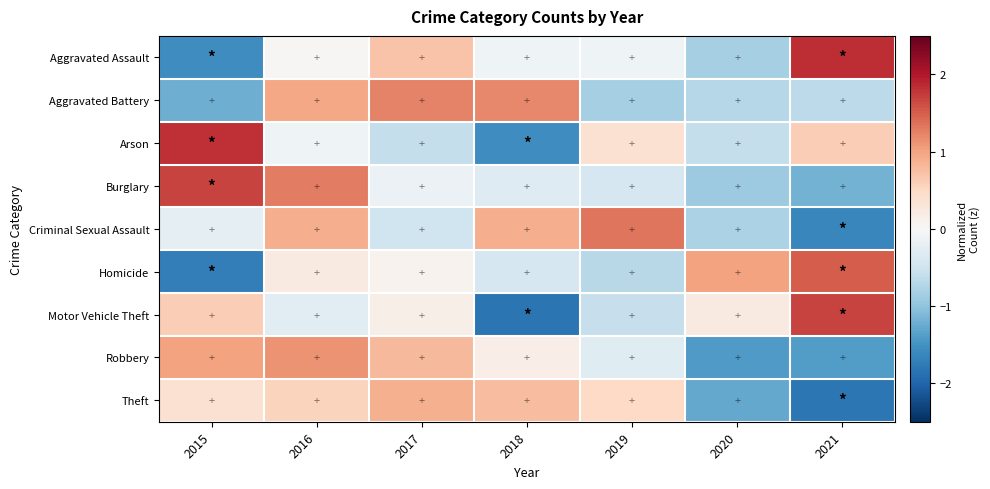

Reading left to right, extract all data points from this chart.

Aggravated Assault: 2015=-1.6	2016=0.0	2017=0.7	2018=-0.1	2019=-0.1	2020=-0.8	2021=1.8
Aggravated Battery: 2015=-1.2	2016=1.0	2017=1.2	2018=1.2	2019=-0.8	2020=-0.7	2021=-0.6
Arson: 2015=1.8	2016=-0.1	2017=-0.6	2018=-1.6	2019=0.4	2020=-0.6	2021=0.6
Burglary: 2015=1.7	2016=1.3	2017=-0.2	2018=-0.3	2019=-0.4	2020=-0.9	2021=-1.2
Criminal Sexual Assault: 2015=-0.2	2016=0.9	2017=-0.5	2018=0.9	2019=1.3	2020=-0.8	2021=-1.6
Homicide: 2015=-1.7	2016=0.2	2017=0.1	2018=-0.4	2019=-0.7	2020=1.0	2021=1.5
Motor Vehicle Theft: 2015=0.6	2016=-0.3	2017=0.1	2018=-1.8	2019=-0.6	2020=0.2	2021=1.7
Robbery: 2015=1.0	2016=1.1	2017=0.8	2018=0.2	2019=-0.3	2020=-1.4	2021=-1.4
Theft: 2015=0.4	2016=0.6	2017=0.9	2018=0.8	2019=0.5	2020=-1.3	2021=-1.8